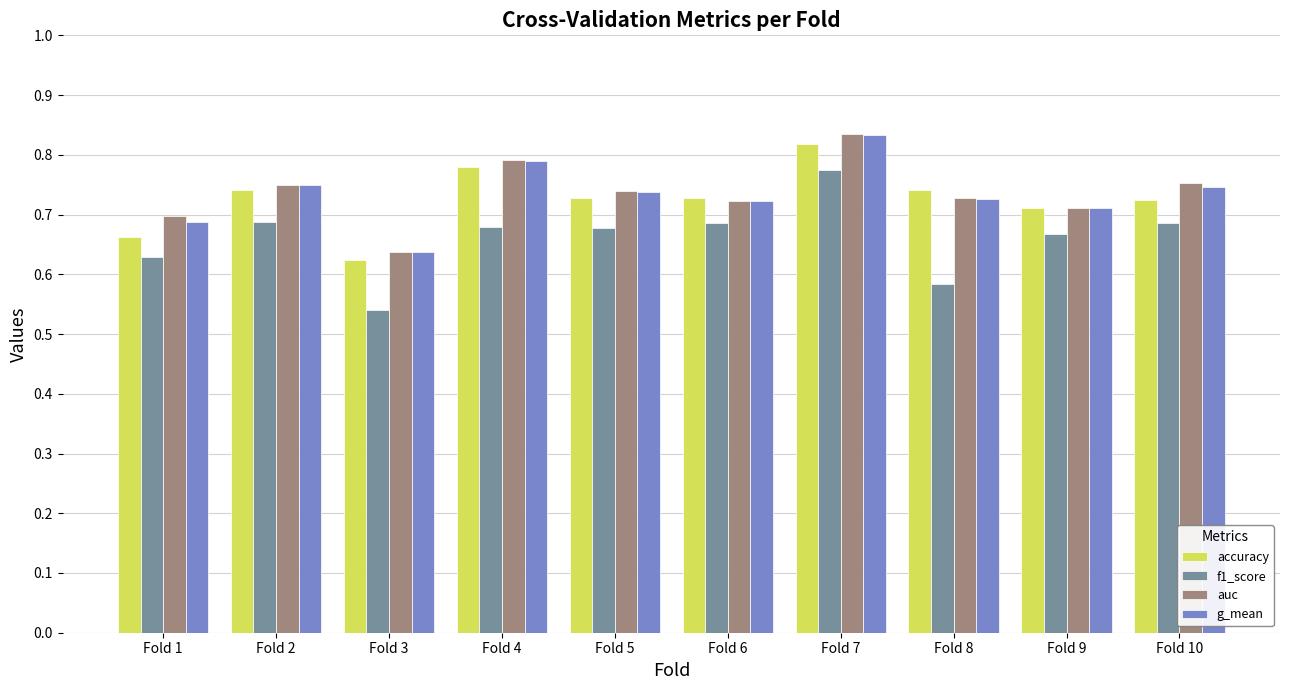

At which category does the chart reach its peak across all series?

Fold 7